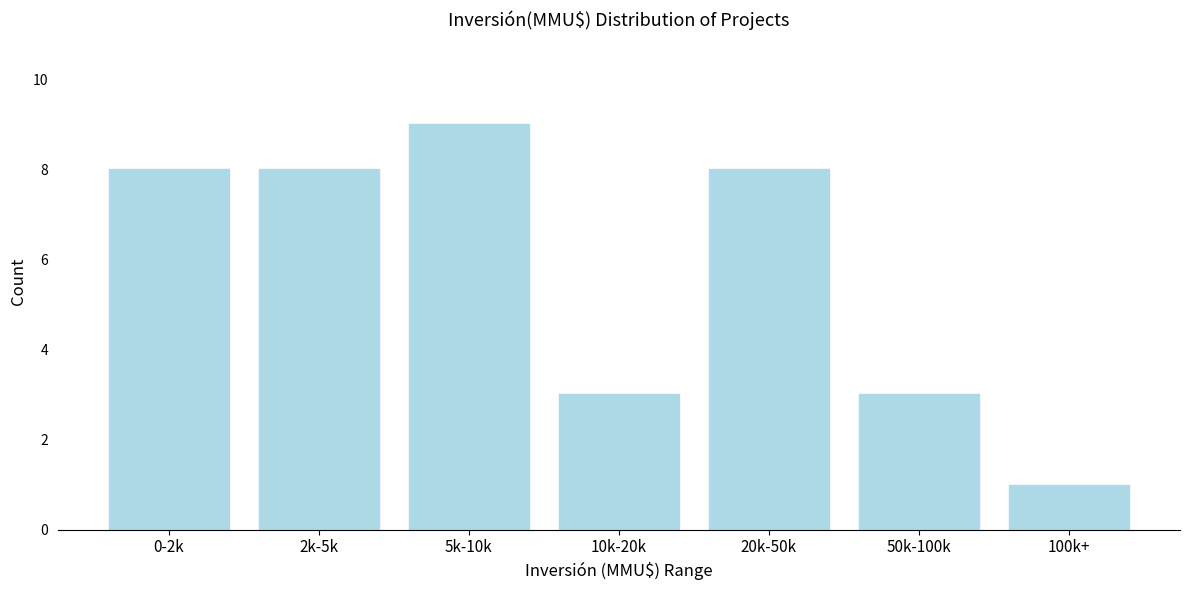

Reading left to right, transcribe all the data shown in this chart.

0-2k=8	2k-5k=8	5k-10k=9	10k-20k=3	20k-50k=8	50k-100k=3	100k+=1